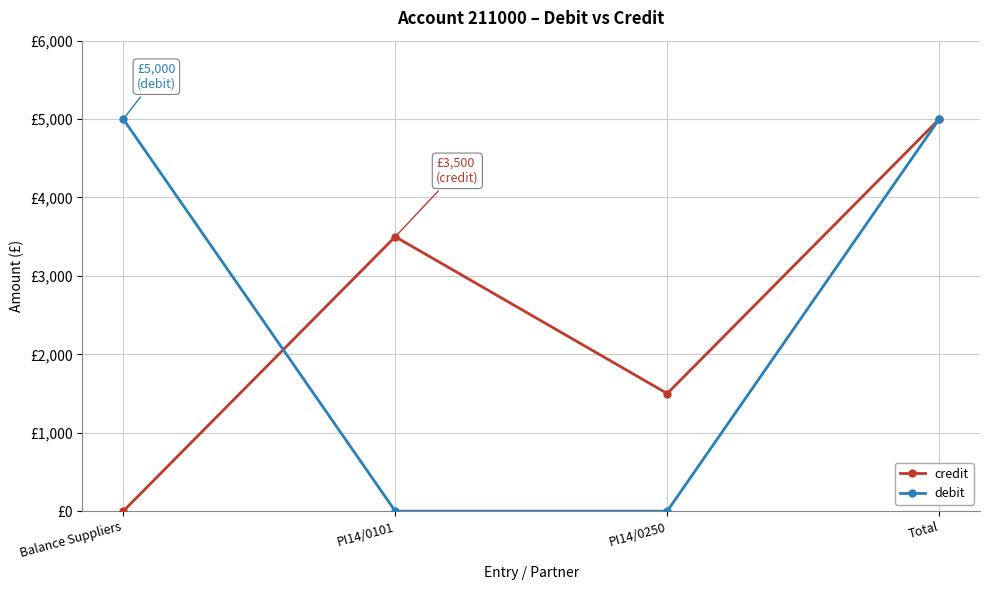

What are all the series names shown in the legend?

credit, debit